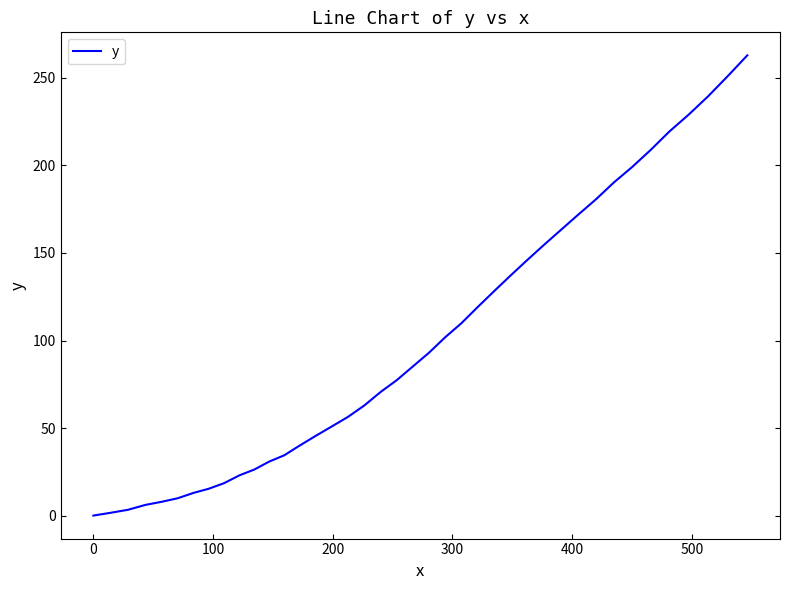

What is the maximum value shown in the chart?

262.9